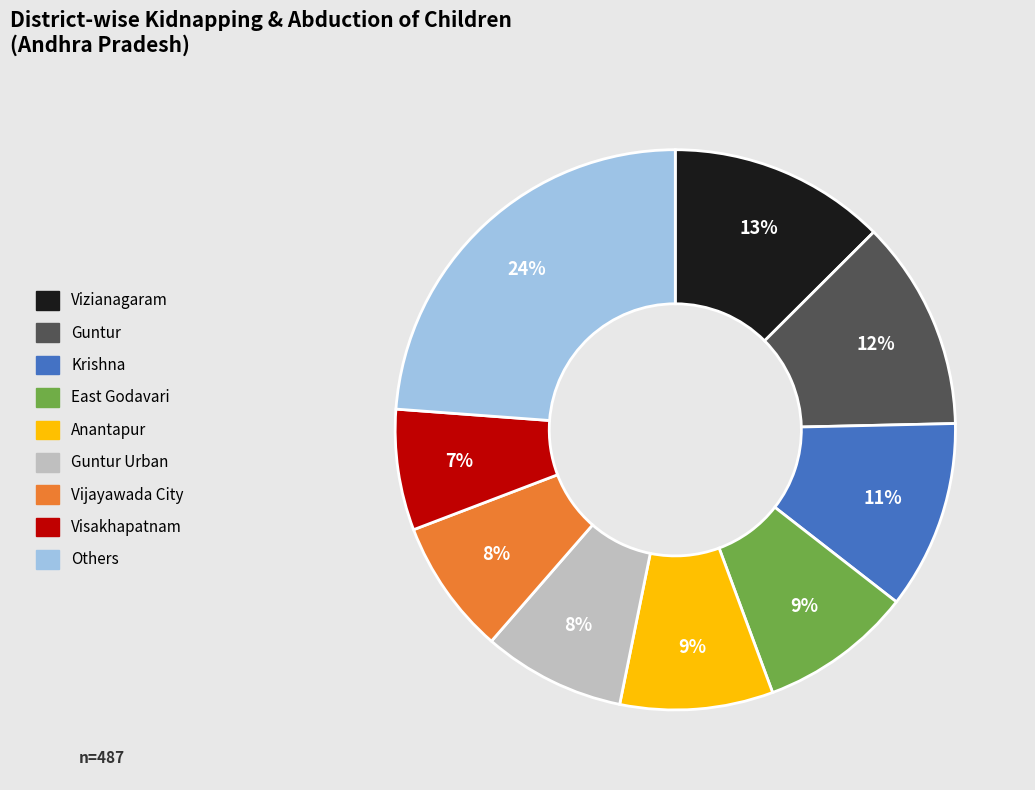

How many slices are in this pie chart?

9